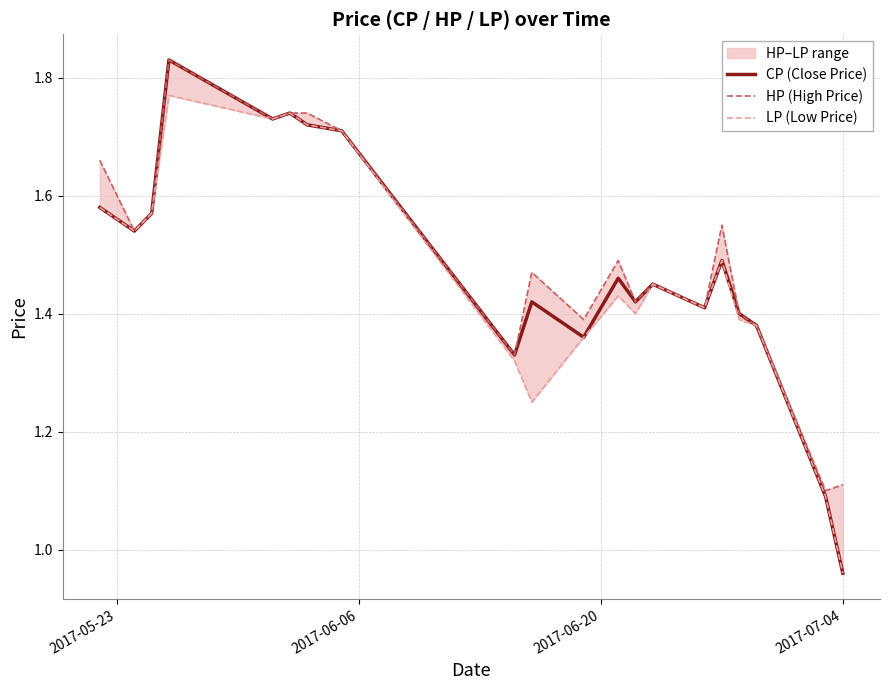

Which series has the largest total across all categories?

HP (High Price)